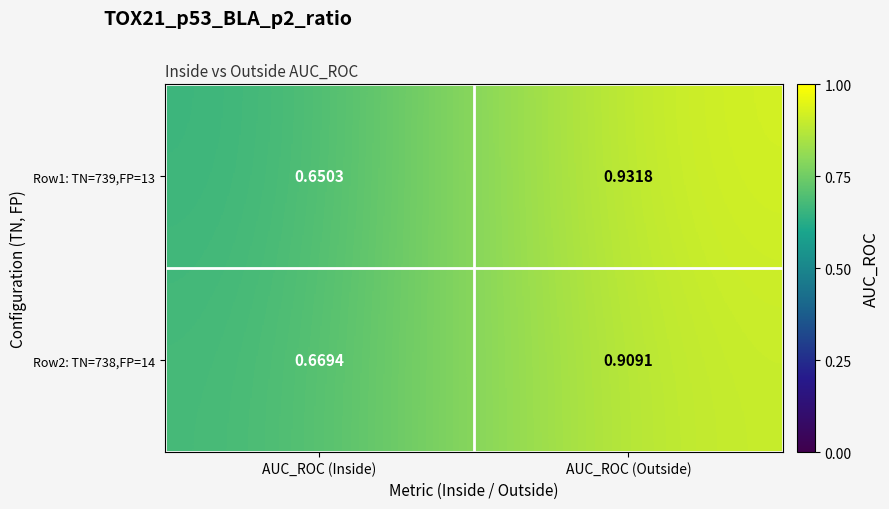

Where is Row2: TN=738,FP=14 nearest to the value 0?

AUC_ROC (Inside)